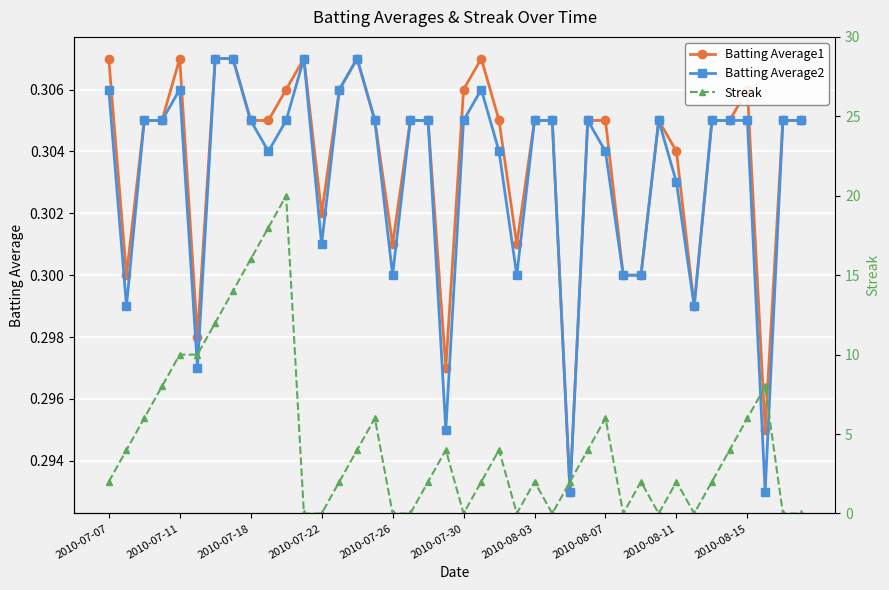

Which series has the widest spread of values?

Streak